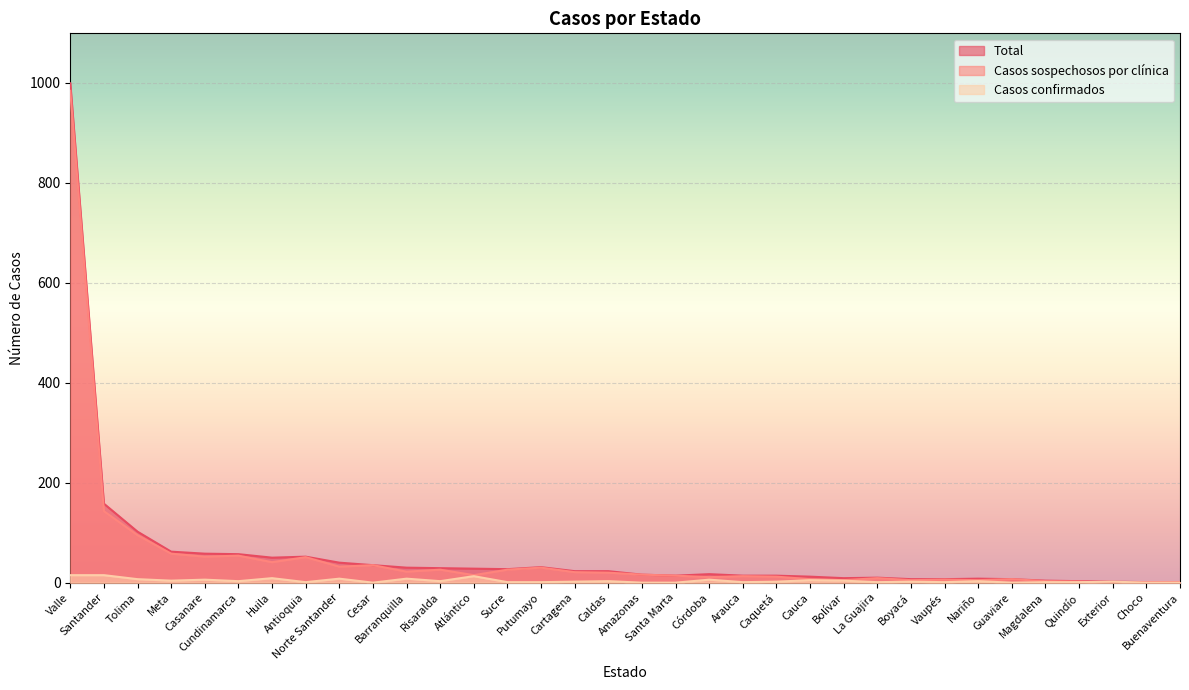

In Casos sospechosos por clínica, how many points are higher than both neighbors (excluding endpoints)?

9